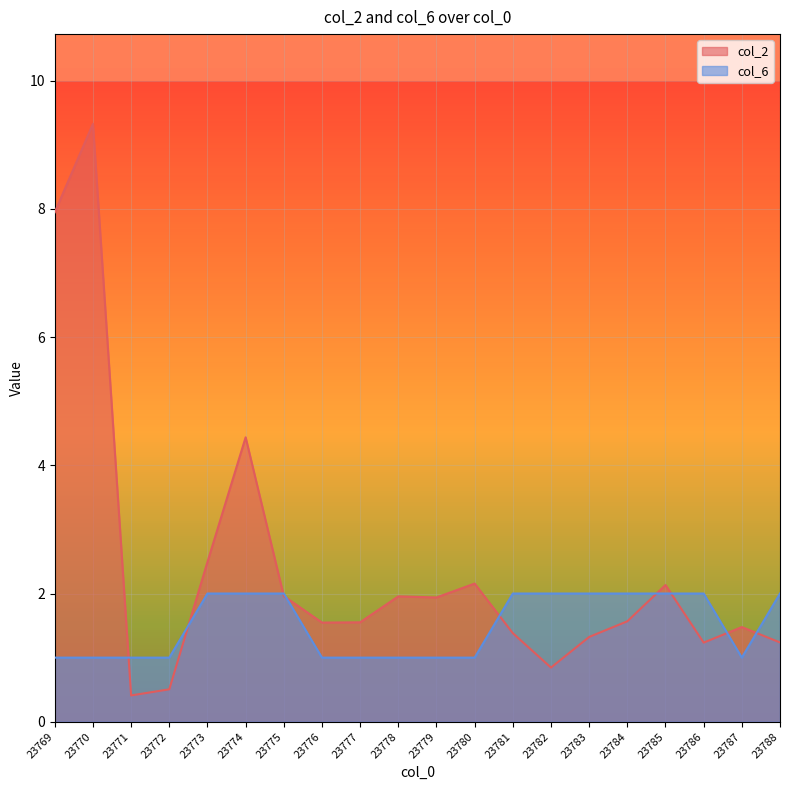

How many interior local peaks does the col_2 series have?

6